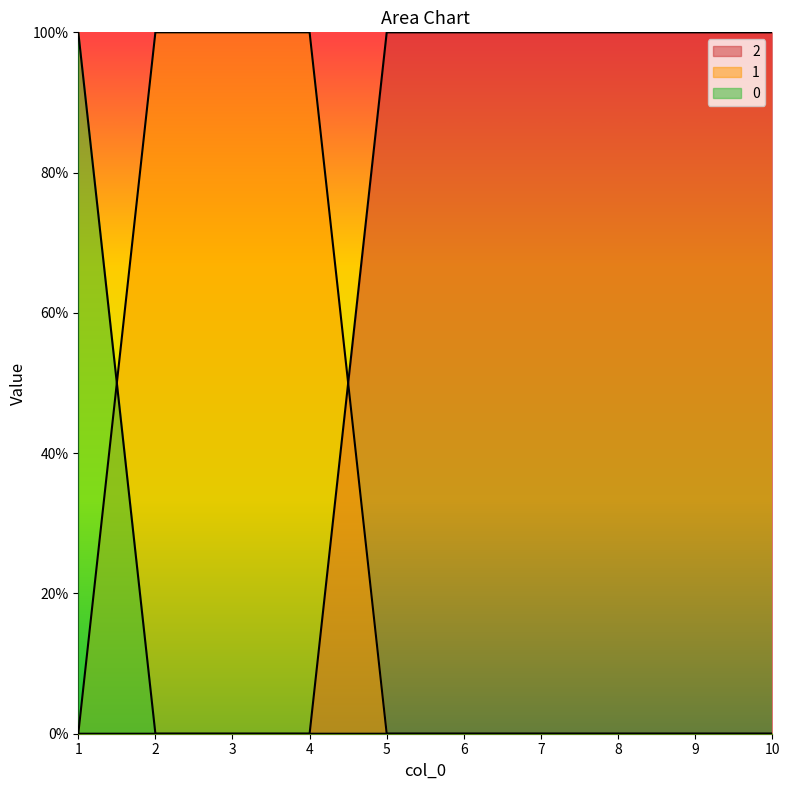

What is the greatest value displayed?

1